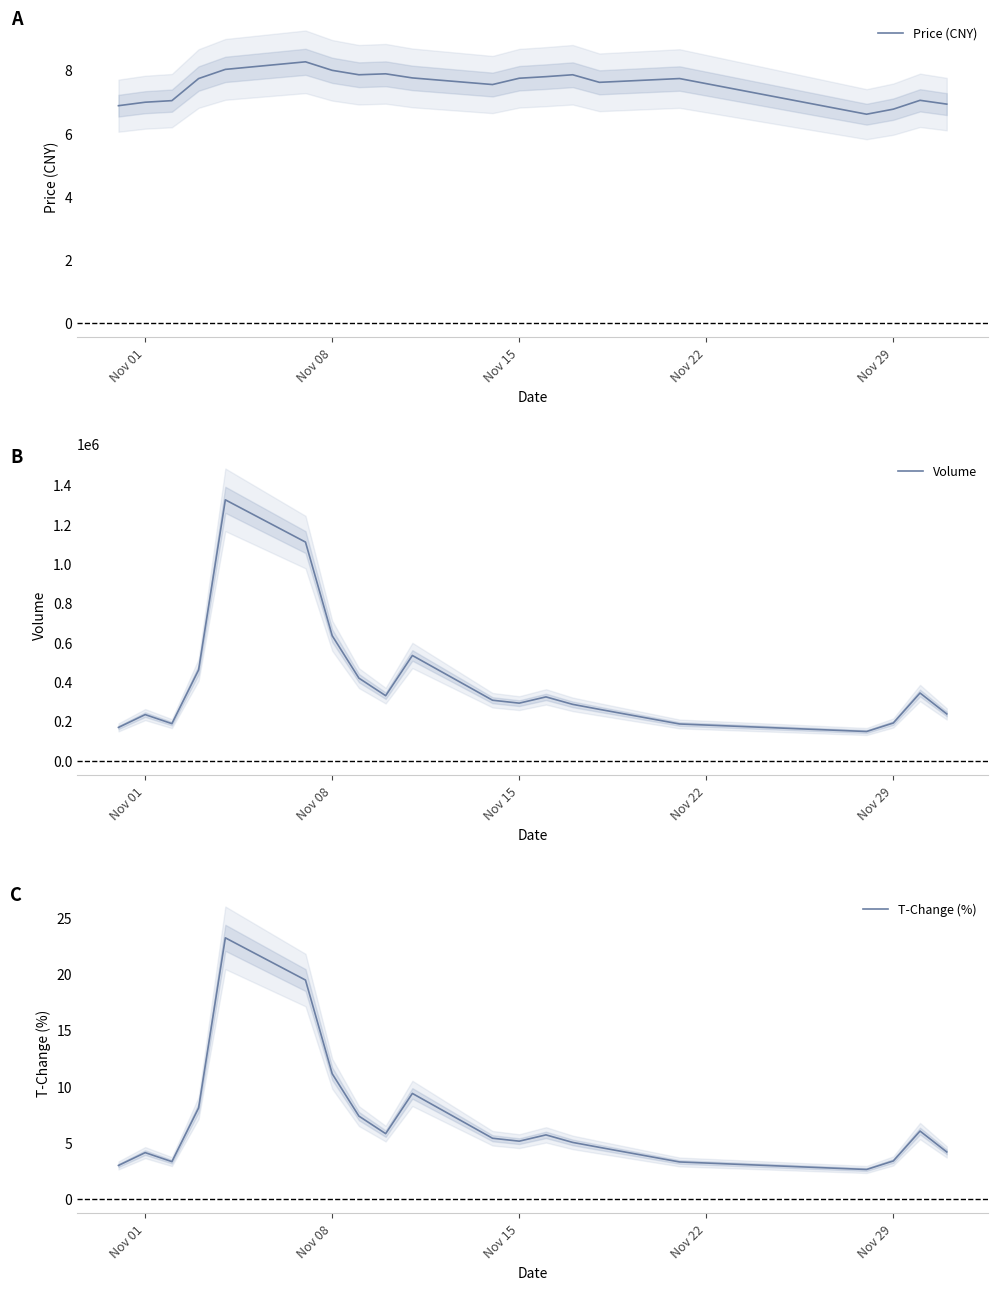

What is the highest value of the Price (CNY) series?

8.3